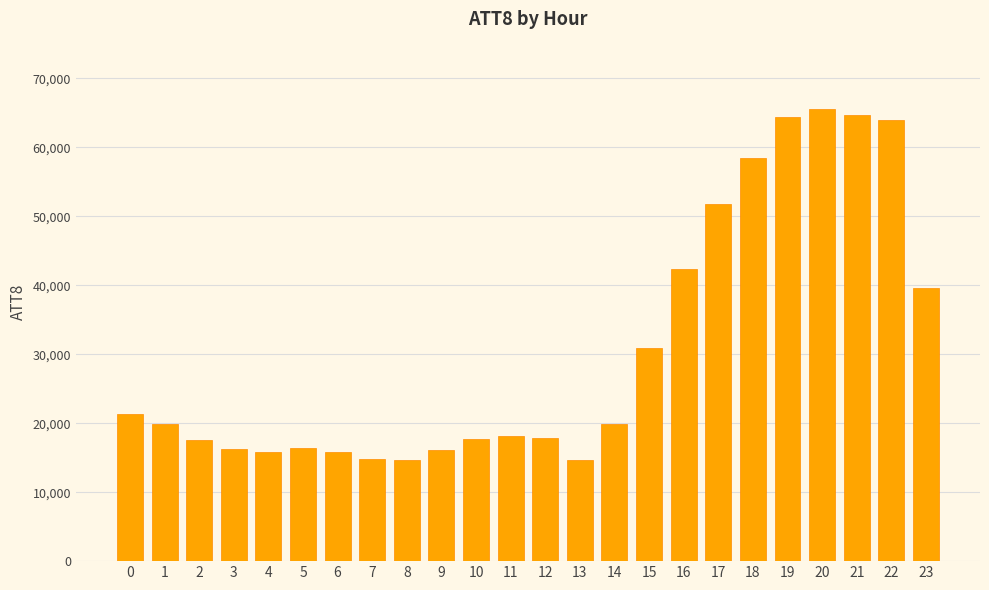

Between 5 and 2, which is larger?

2